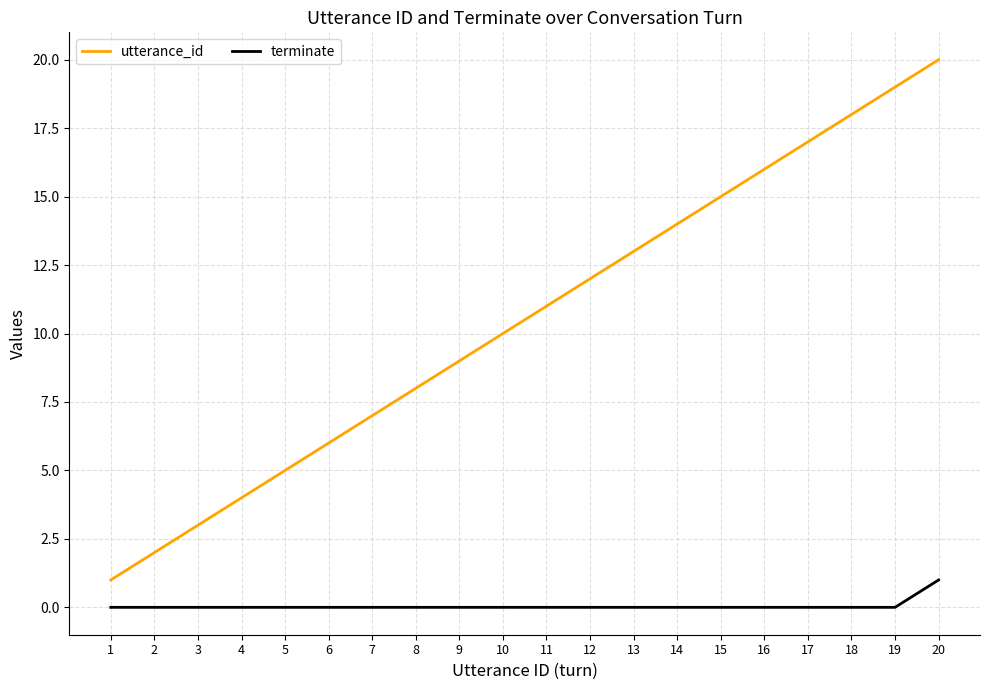

True or false: utterance_id has more than 2 interior local peaks.

False